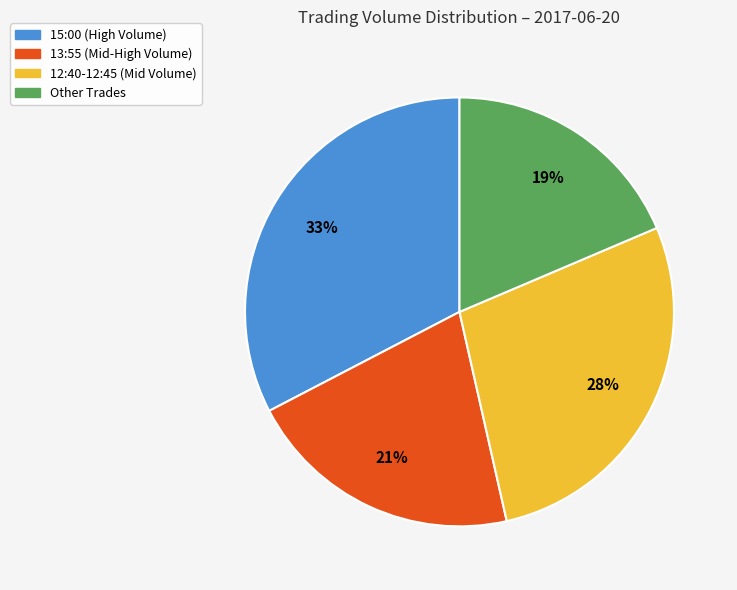

How many slices are in this pie chart?

4